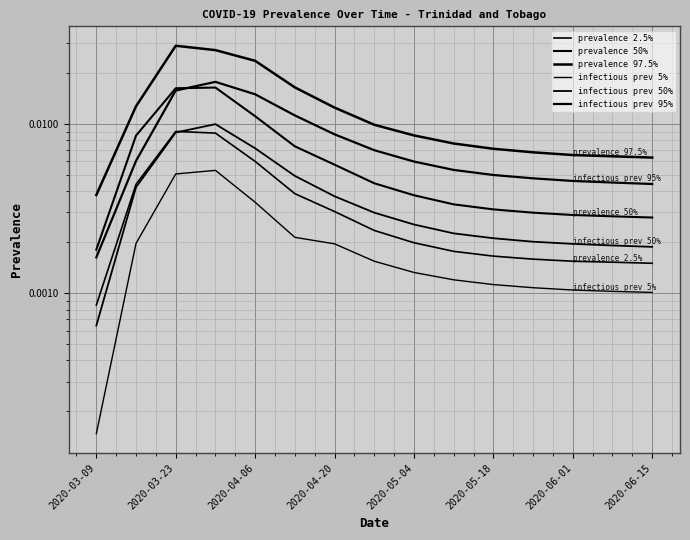

What position from the right is 2020-03-09?

15